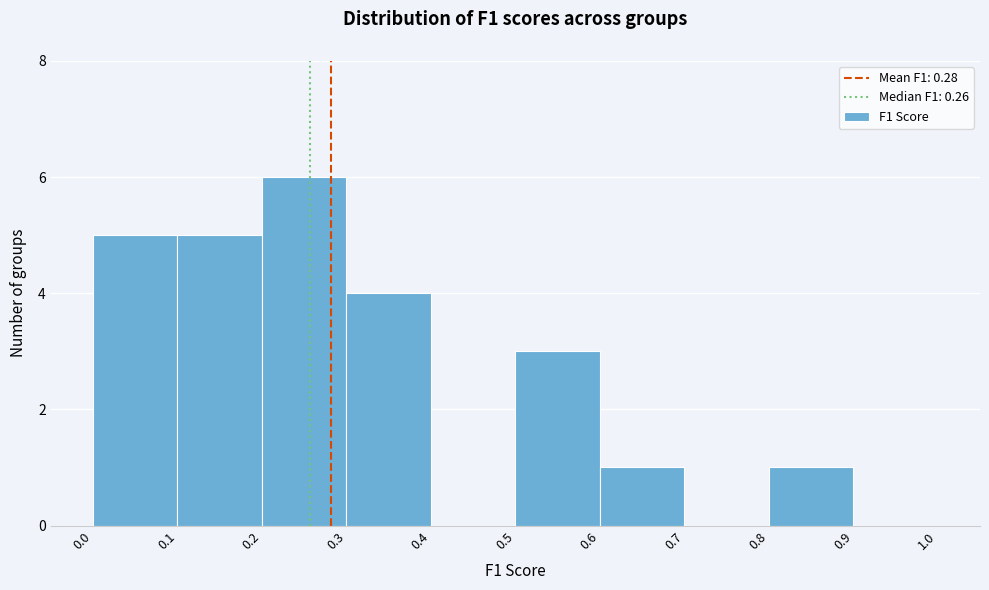

Reading left to right, transcribe this chart: for each bar, give the range it covers on the x-axis and its height. The values are not printed on the chart, so give them approximately, as read against the axis.

0.0 to 0.1: 5
0.1 to 0.2: 5
0.2 to 0.3: 6
0.3 to 0.4: 4
0.4 to 0.5: 0
0.5 to 0.6: 3
0.6 to 0.7: 1
0.7 to 0.8: 0
0.8 to 0.9: 1
0.9 to 1.0: 0